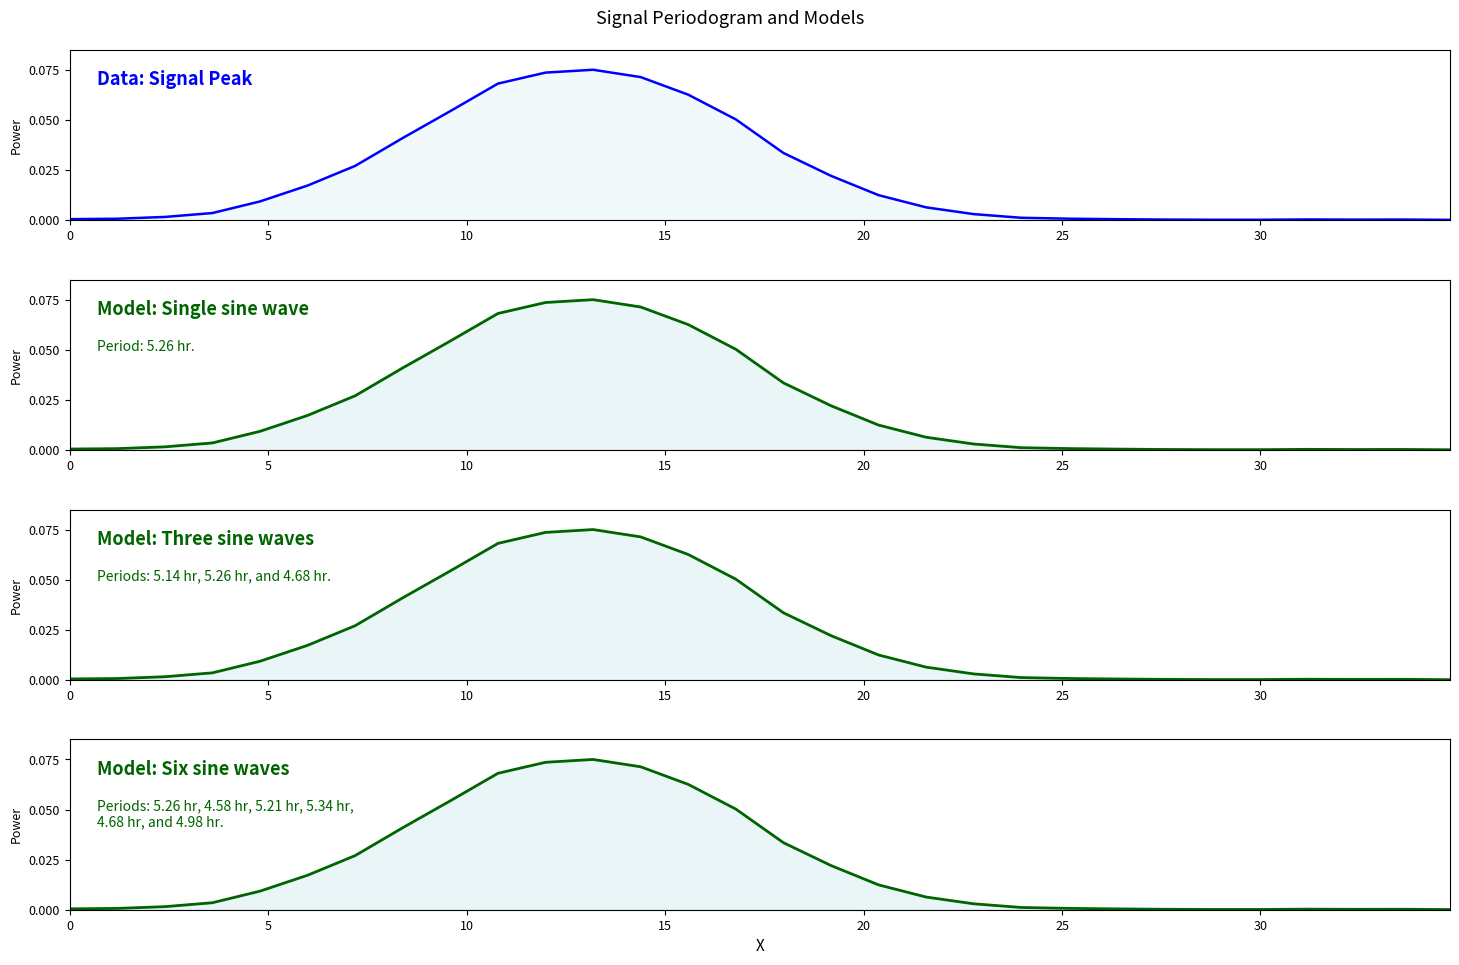

Does the chart display data point markers on the line(s)?

No